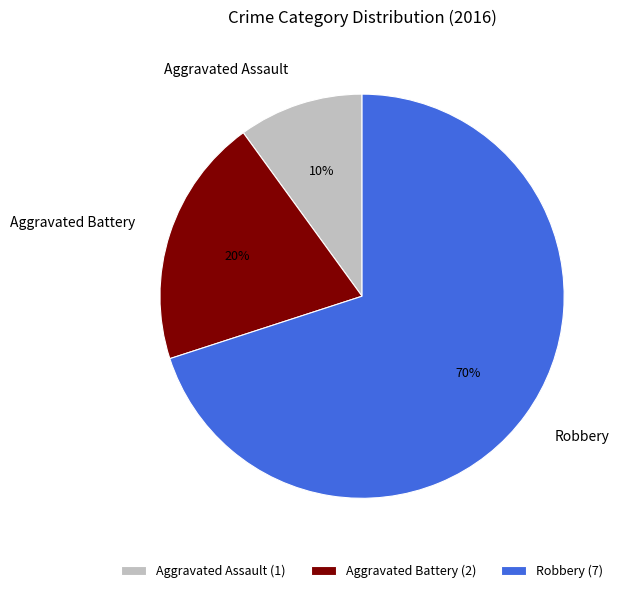

The Robbery slice represents 79% of the pie. True or false?

False